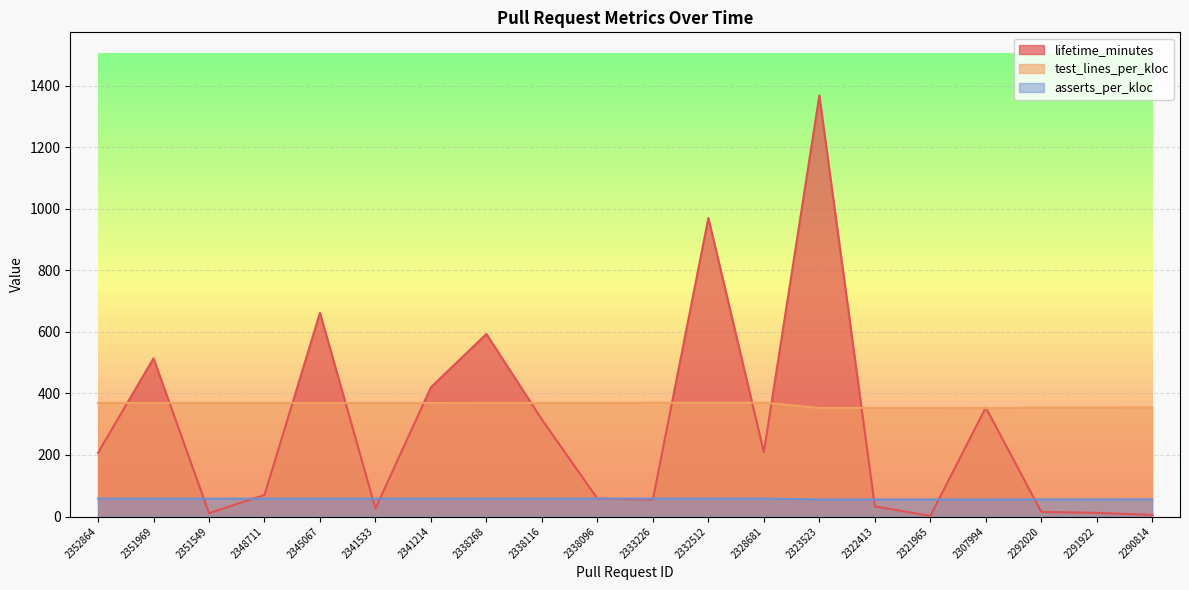

Between 2338116 and 2333226, which series saw the biggest shift?

lifetime_minutes